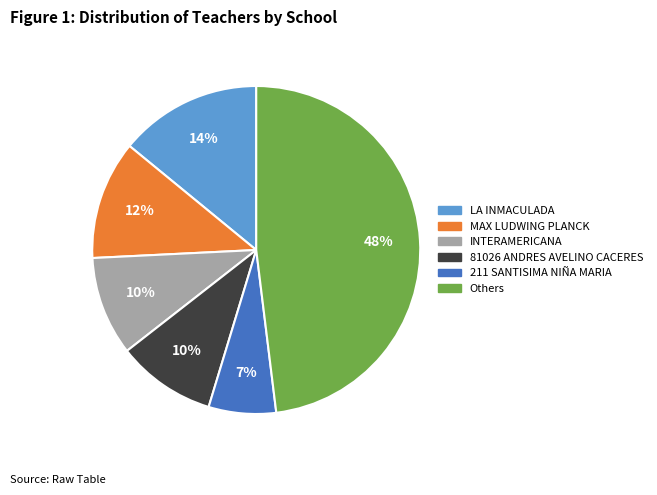

What is the smallest slice in the pie chart?

211 SANTISIMA NIÑA MARIA